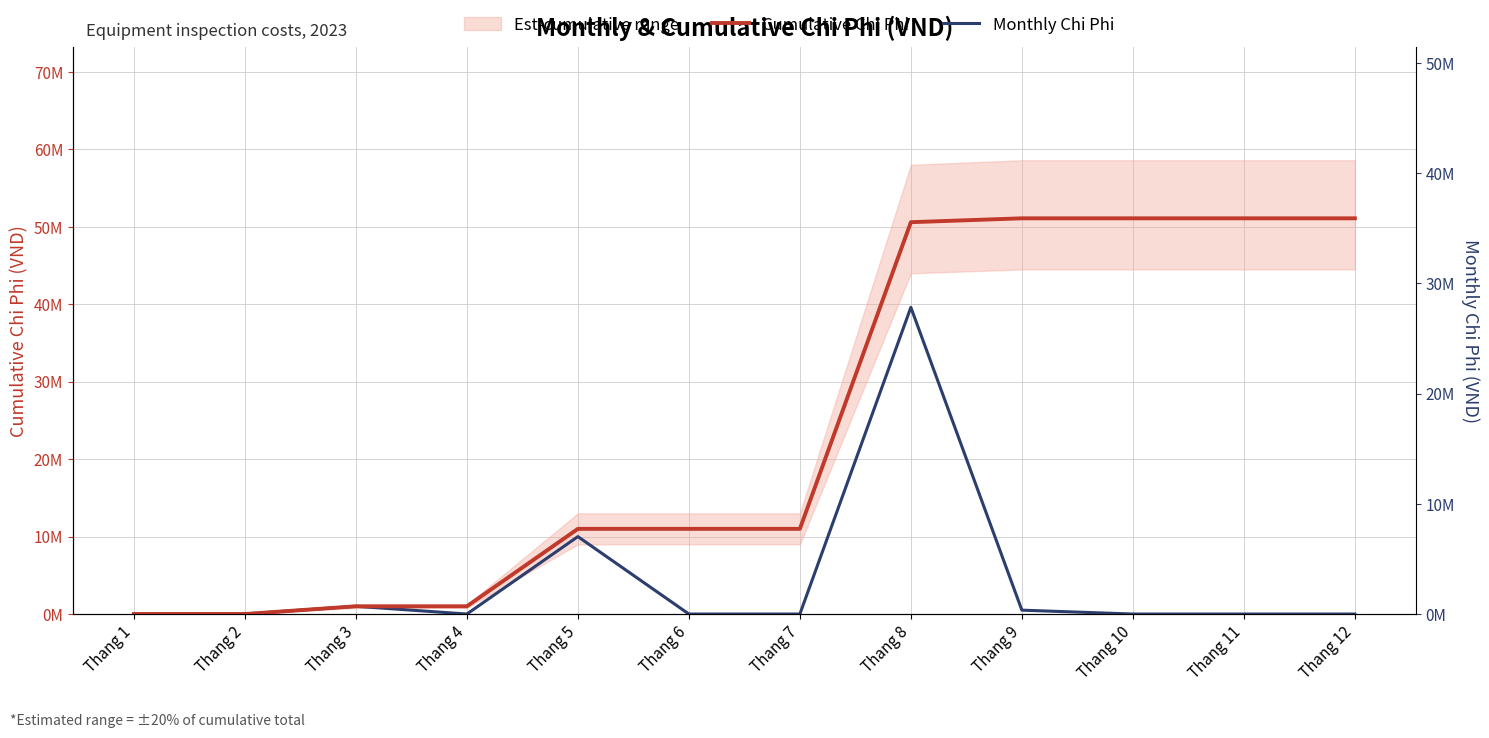

True or false: Cumulative Chi Phi and Monthly Chi Phi cross at least once.

False